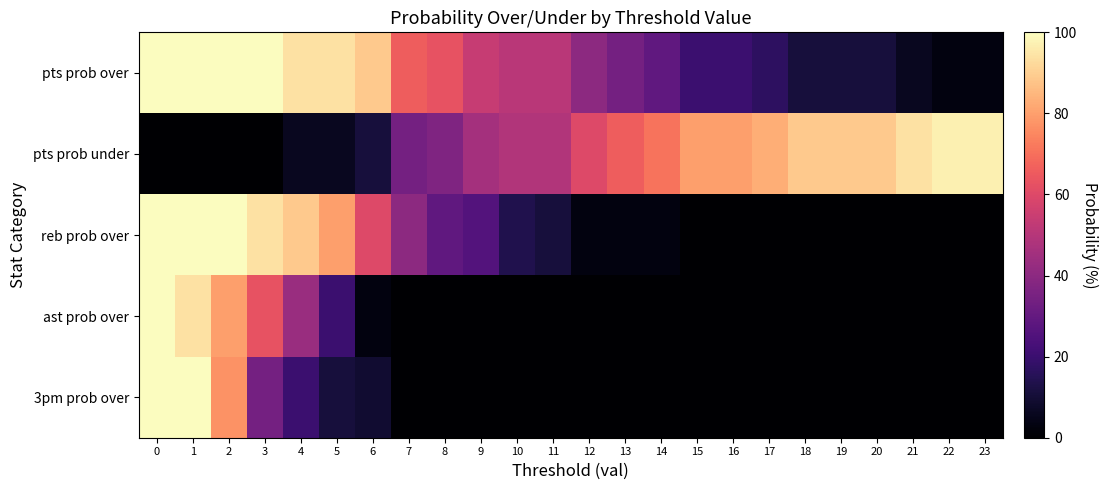

What is the difference between the highest and lowest values at 17?

83